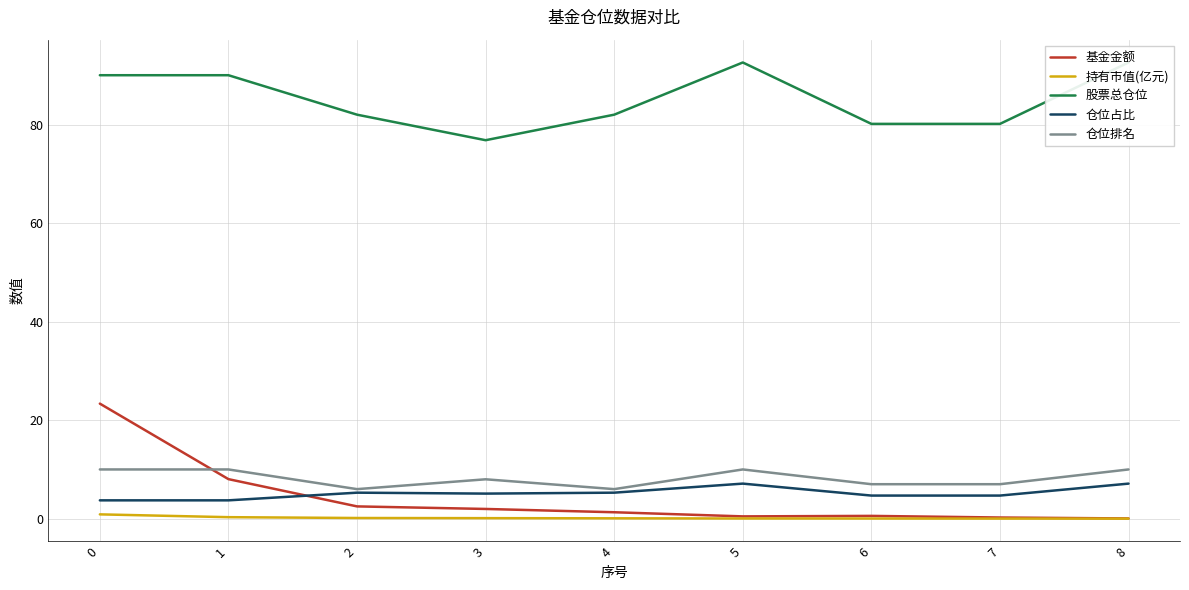

Reading left to right, extract all data points from this chart.

基金金额: 0=23.4	1=8.0	2=2.5	3=2.0	4=1.3	5=0.5	6=0.6	7=0.2	8=0.0
持有市值(亿元): 0=0.9	1=0.3	2=0.1	3=0.1	4=0.1	5=0.0	6=0.0	7=0.0	8=0.0
股票总仓位: 0=90.1	1=90.1	2=82.1	3=76.9	4=82.1	5=92.7	6=80.2	7=80.2	8=92.7
仓位占比: 0=3.7	1=3.7	2=5.3	3=5.1	4=5.3	5=7.1	6=4.7	7=4.7	8=7.1
仓位排名: 0=10.0	1=10.0	2=6.0	3=8.0	4=6.0	5=10.0	6=7.0	7=7.0	8=10.0